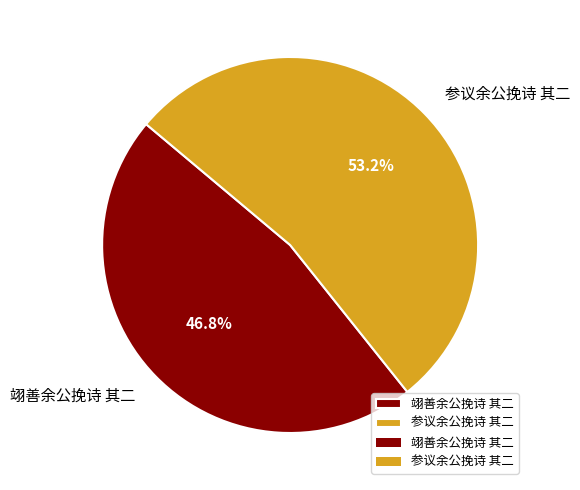

What is the largest slice in the pie chart?

参议余公挽诗 其二